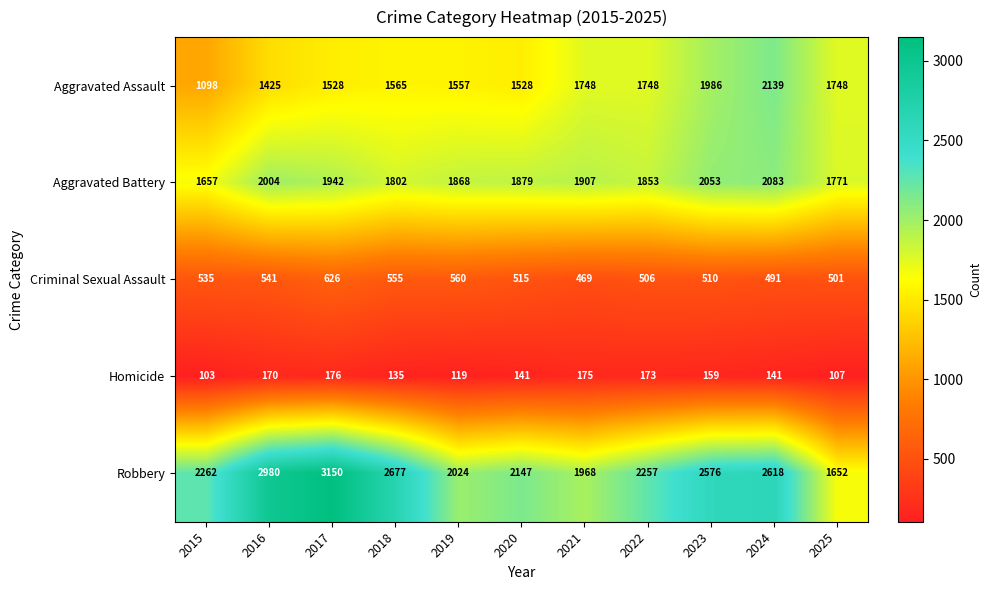

What value does the Aggravated Assault series have at 2018?

1565